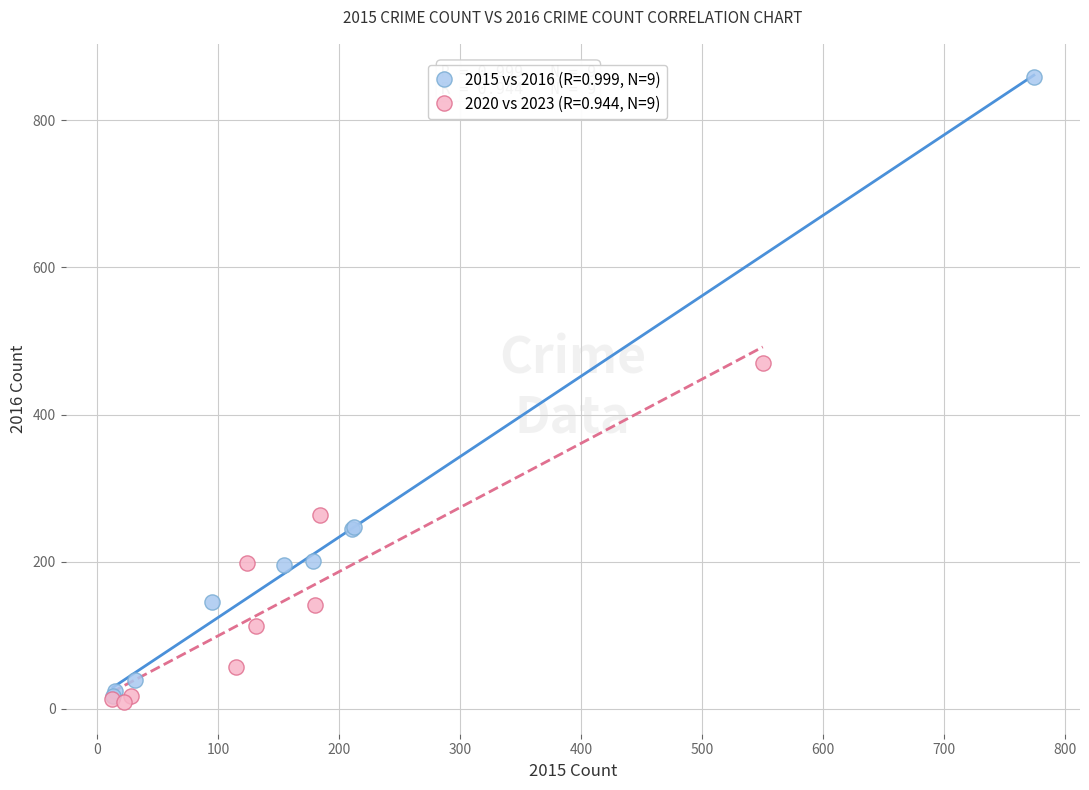

Which series contains the highest Y value?

2015 vs 2016 (R=0.999, N=9)